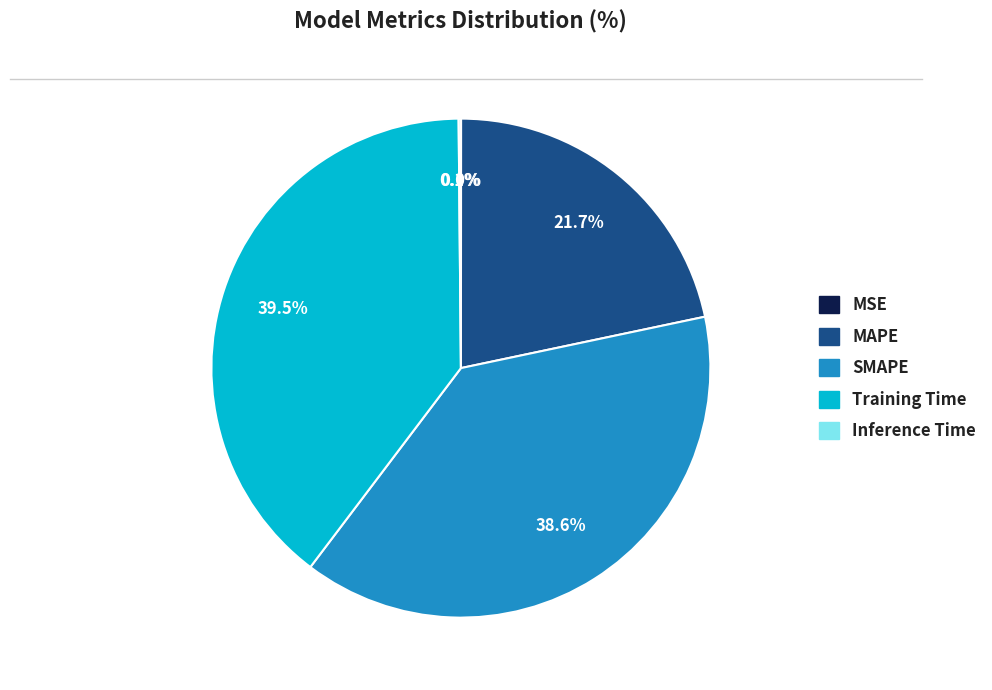

Which category has the biggest portion of the pie?

Training Time